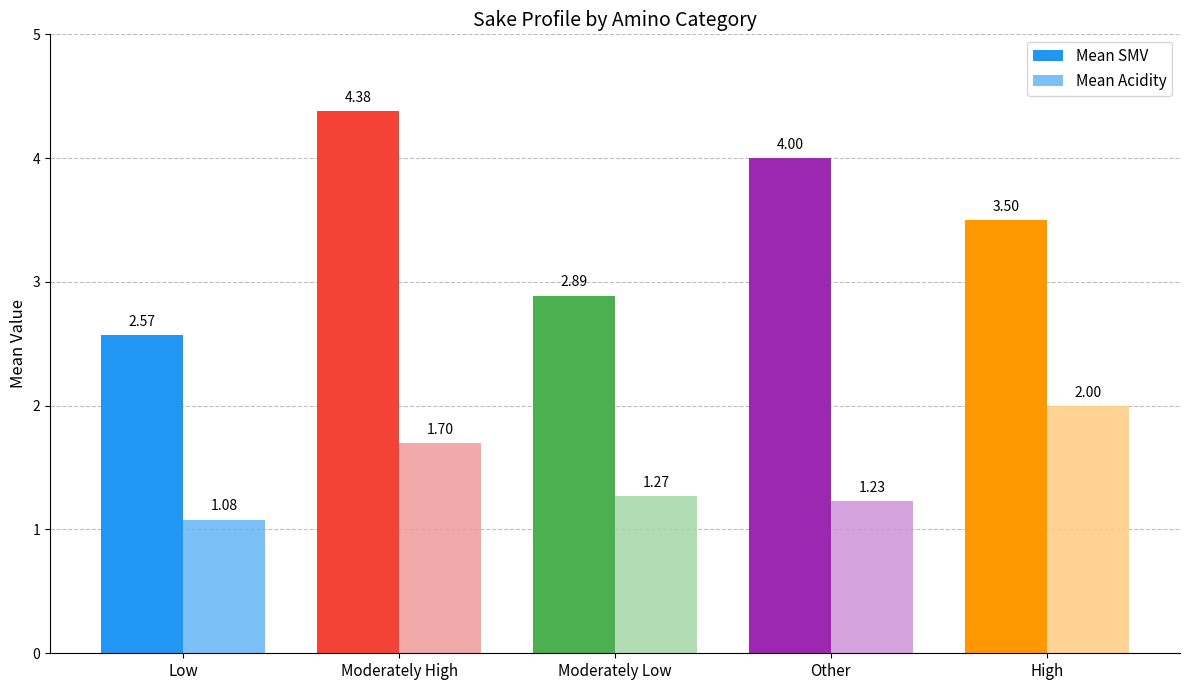

List the series in order of their peak value, lowest first.

Mean Acidity, Mean SMV